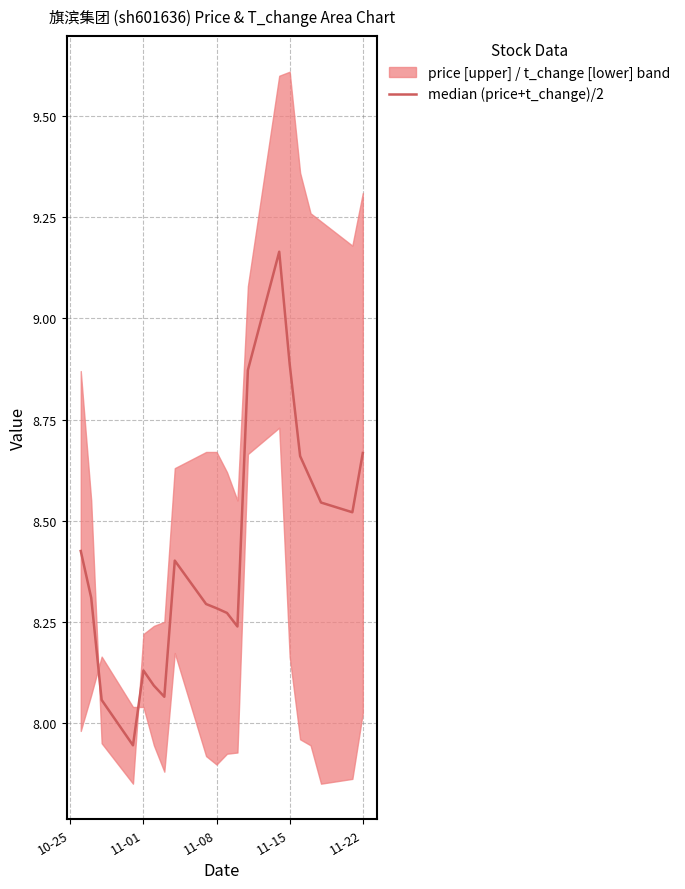

How many lines are shown in the chart?

1